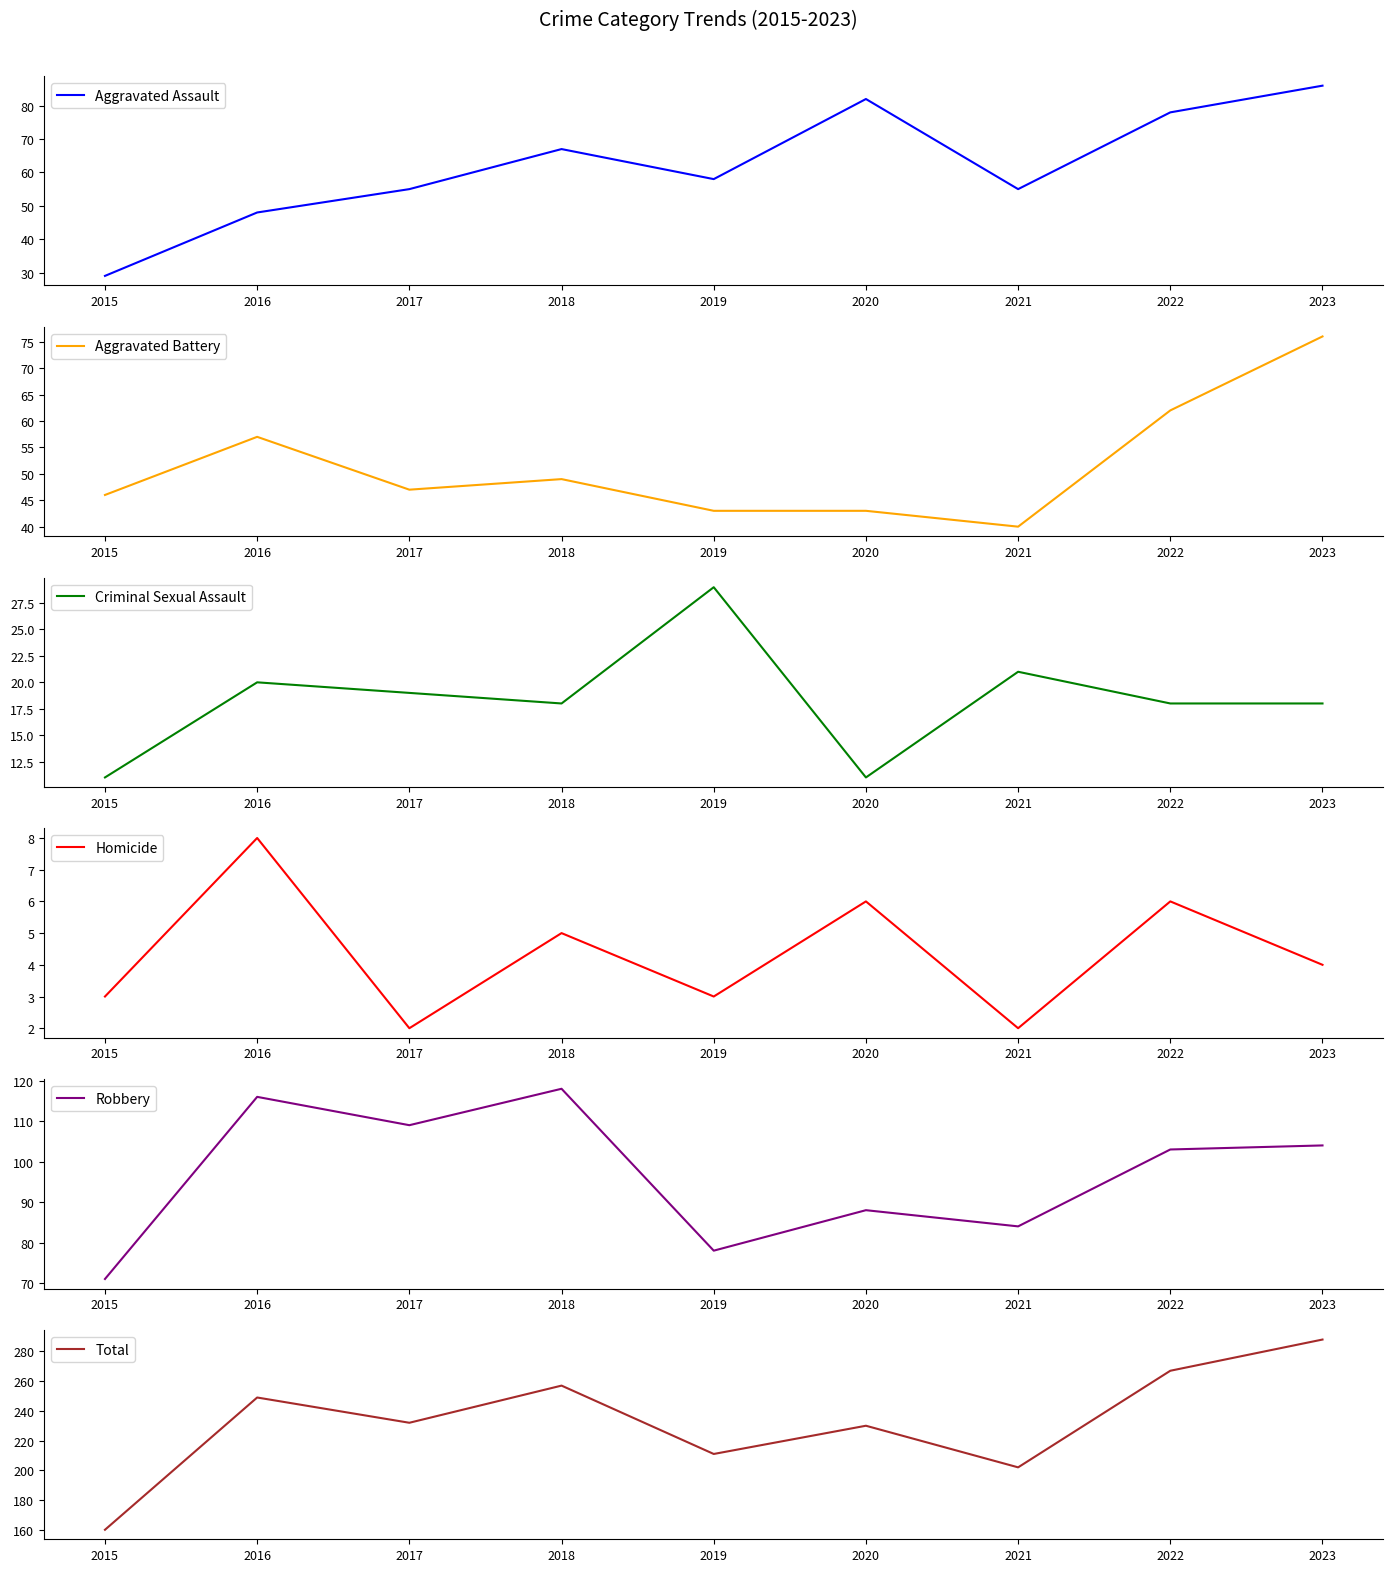

True or false: Aggravated Battery and Homicide cross at least once.

False